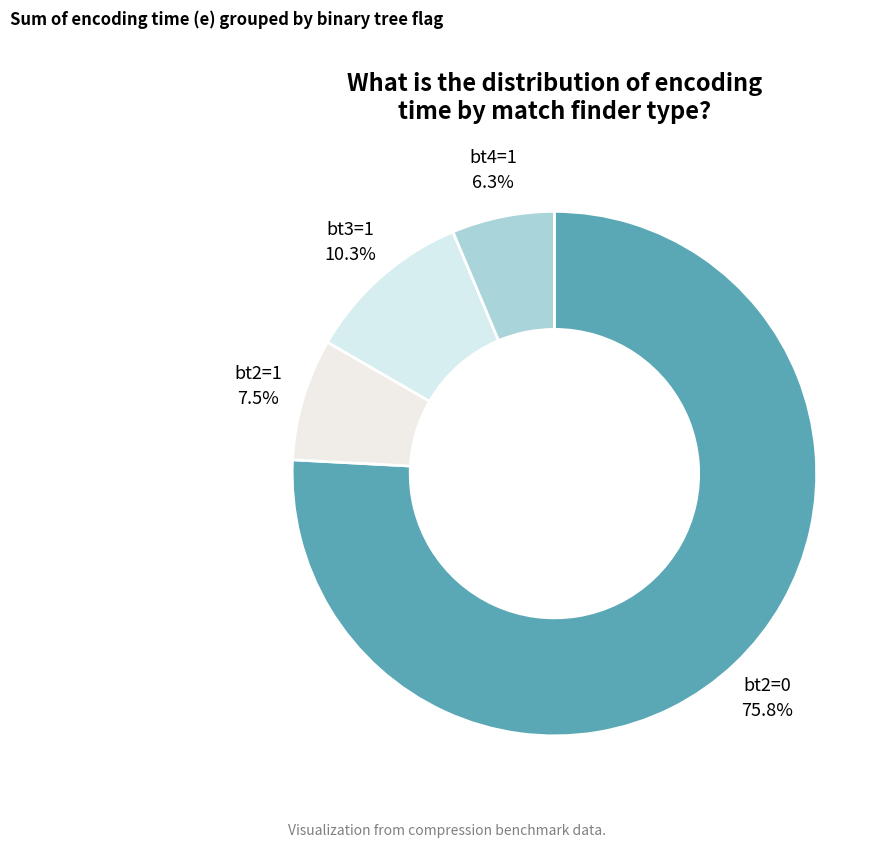

What is the smallest slice in the pie chart?

bt4=1